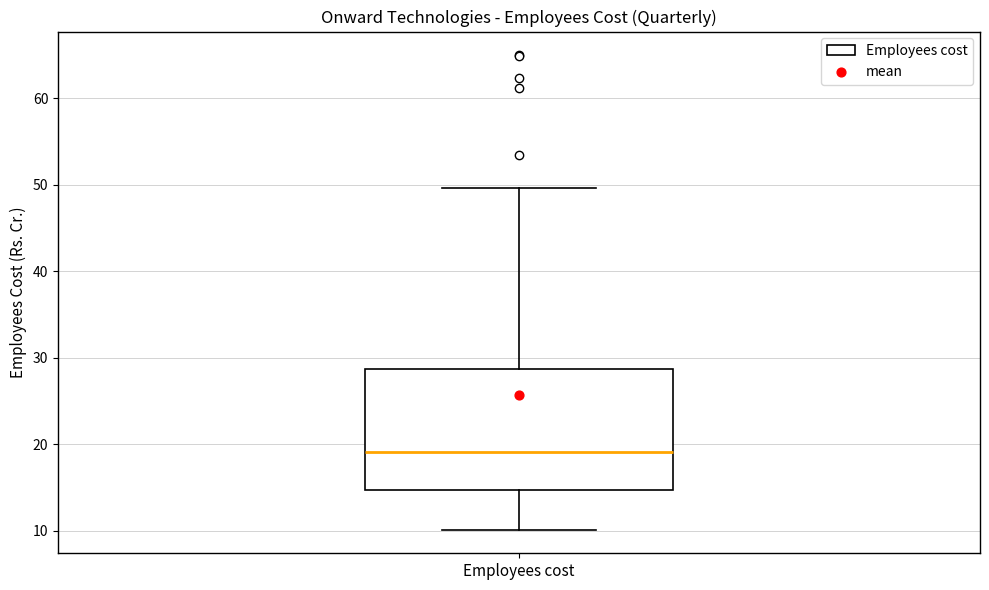

Where does the lower whisker of the box for Employees cost end on the y-axis? The values are not printed on the chart, so give them approximately, as read against the axis.

10